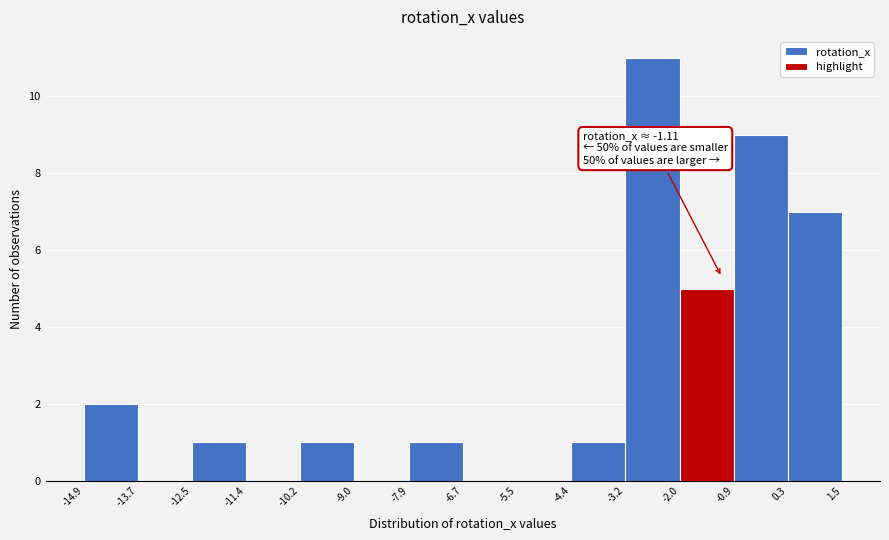

Over which range of the x-axis is the bar tallest?

-3.2 to -2.0